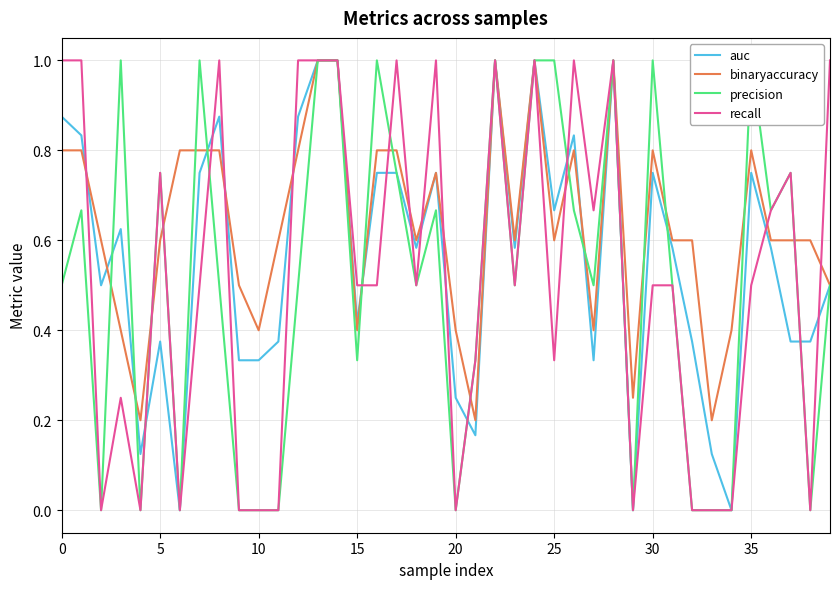

Is it true that binaryaccuracy equals 0.7 at 15?

False